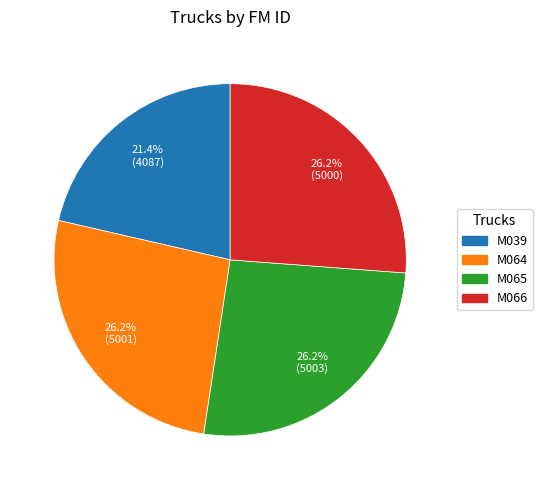

How many slices are in this pie chart?

4